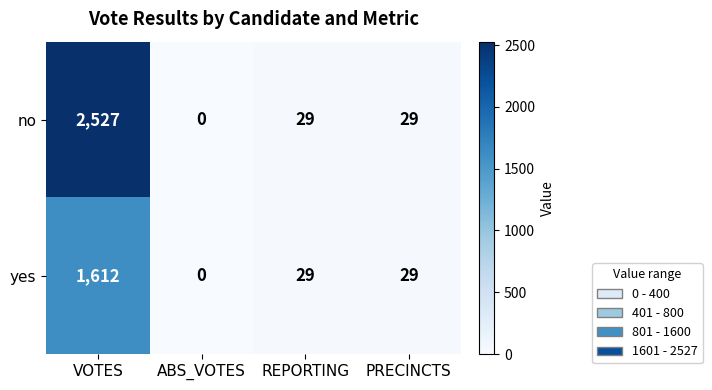

List the series in order of their peak value, highest first.

no, yes